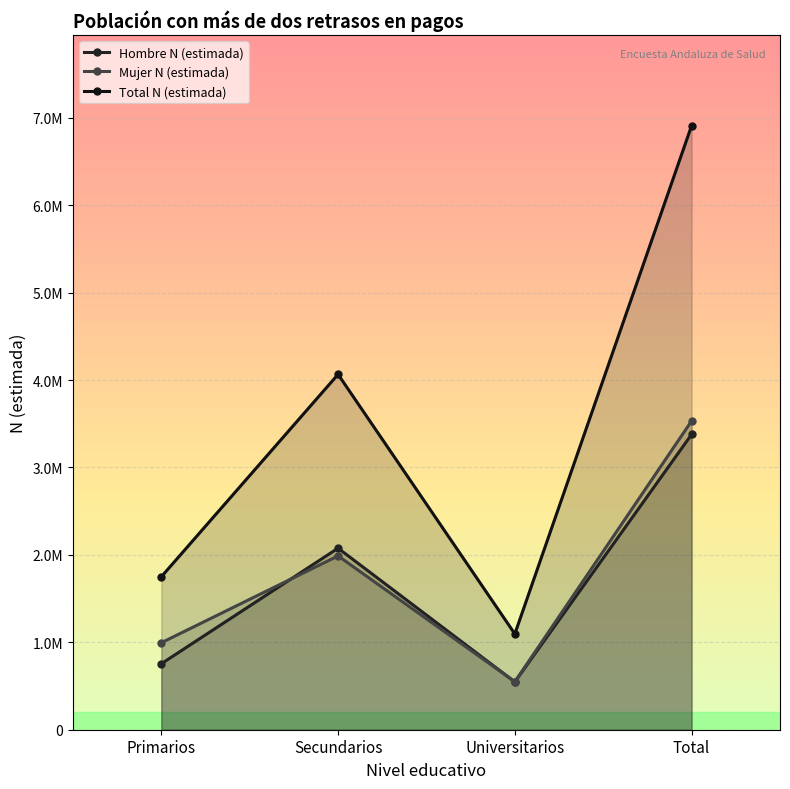

What is the difference between the highest and lowest values at Universitarios?

549140